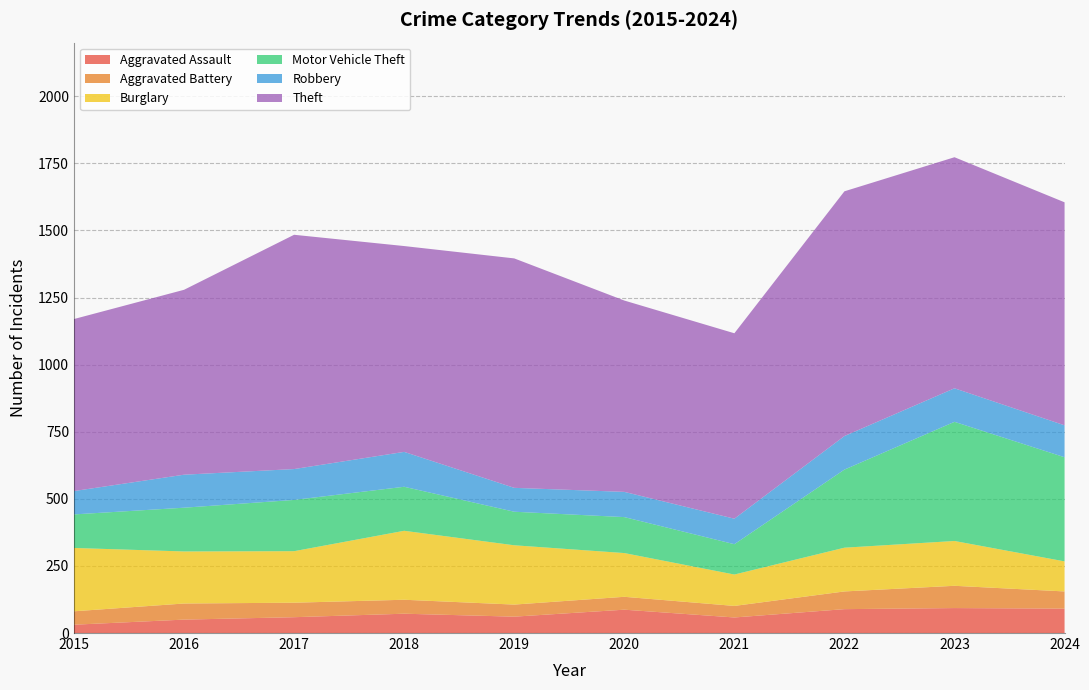

Reading left to right, list all the values displayed in this chart.

Aggravated Assault: 31	50	59	72	61	87	58	89	93	91
Aggravated Battery: 50	60	54	52	45	48	43	66	83	64
Burglary: 236	194	192	257	221	163	117	163	167	112
Motor Vehicle Theft: 125	163	191	164	125	134	113	291	444	388
Robbery: 87	123	115	130	89	94	95	125	125	119
Theft: 641	689	873	767	855	713	691	912	861	831